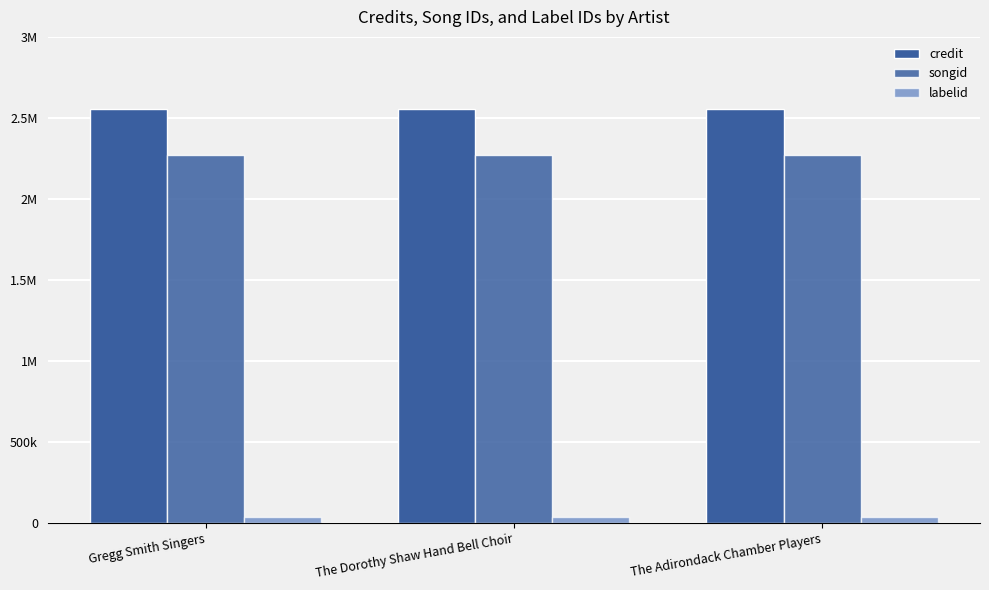

True or false: labelid has a value of 14560 at The Adirondack Chamber Players.

False